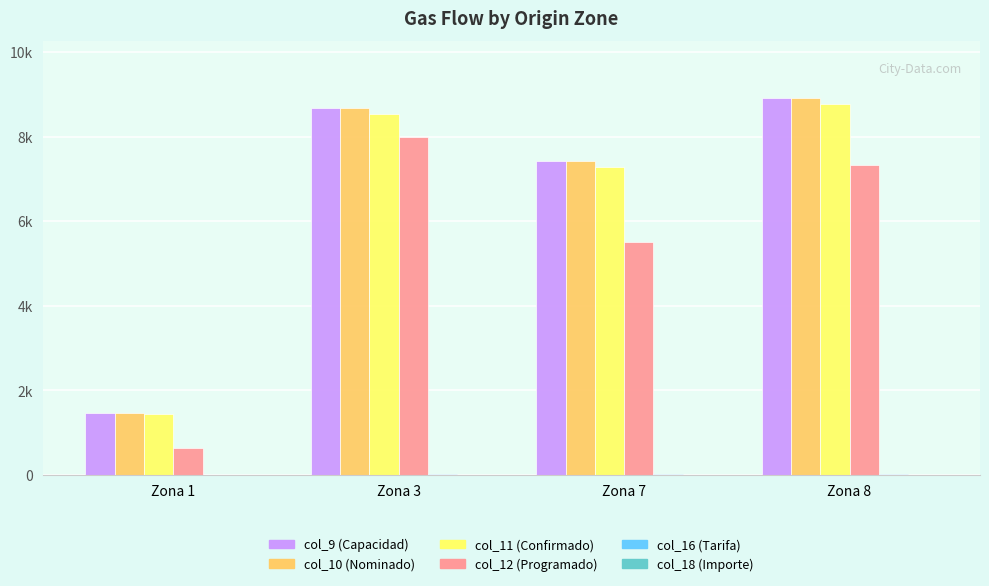

Where is col_9 (Capacidad) nearest to the value 5201?

Zona 7